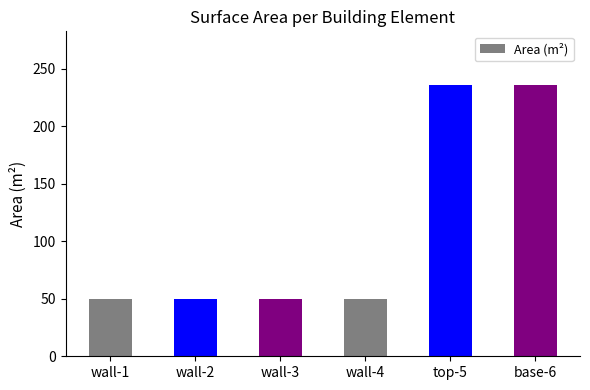

What is the change in value from wall-4 to base-6?

+185.3